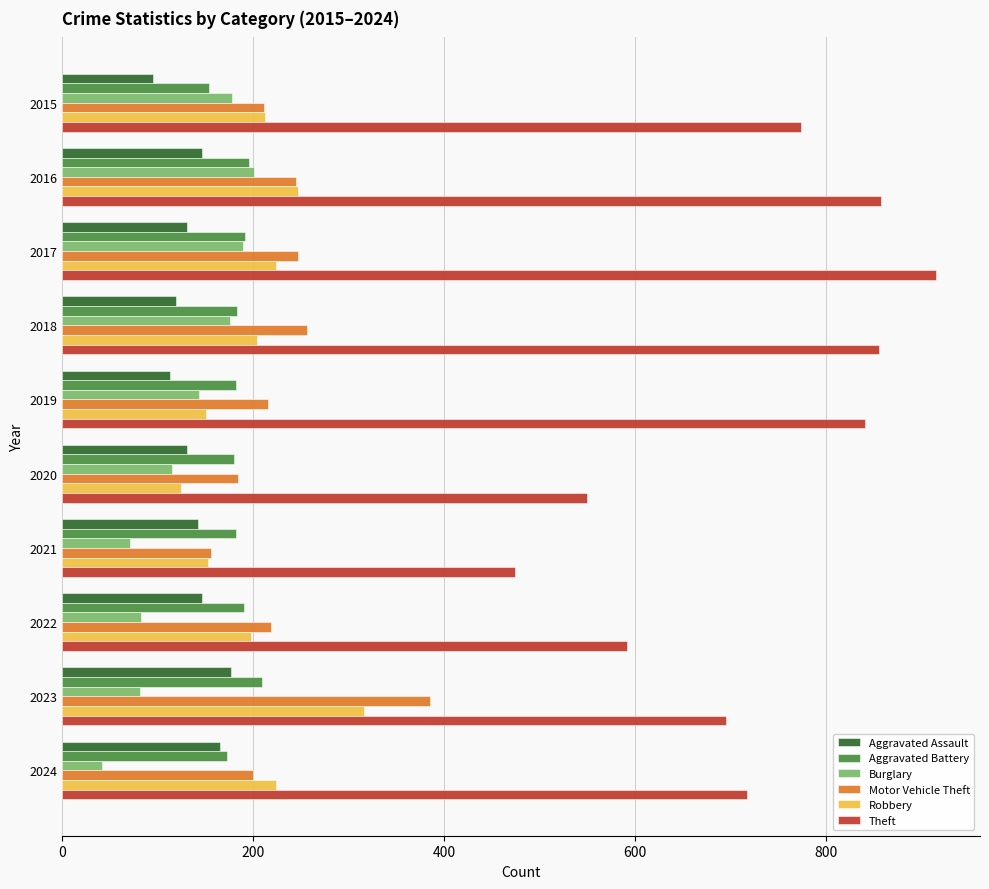

What is the minimum value for Aggravated Battery?

154